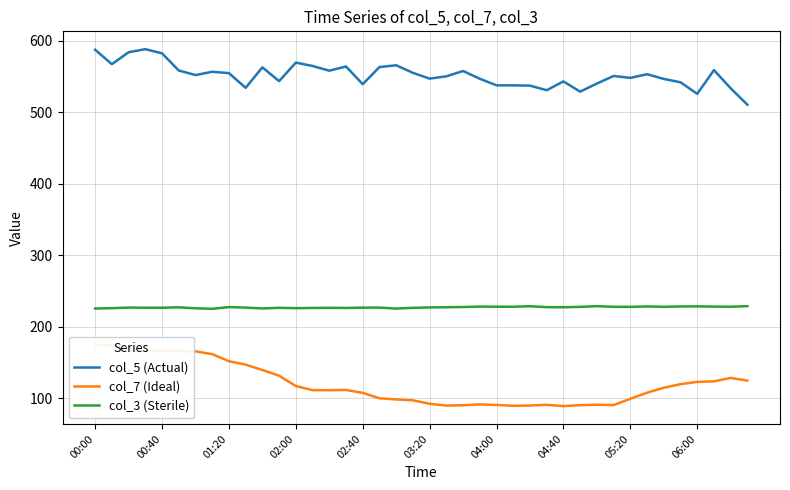

The col_3 (Sterile) series shows 225.8 at 10. True or false?

True